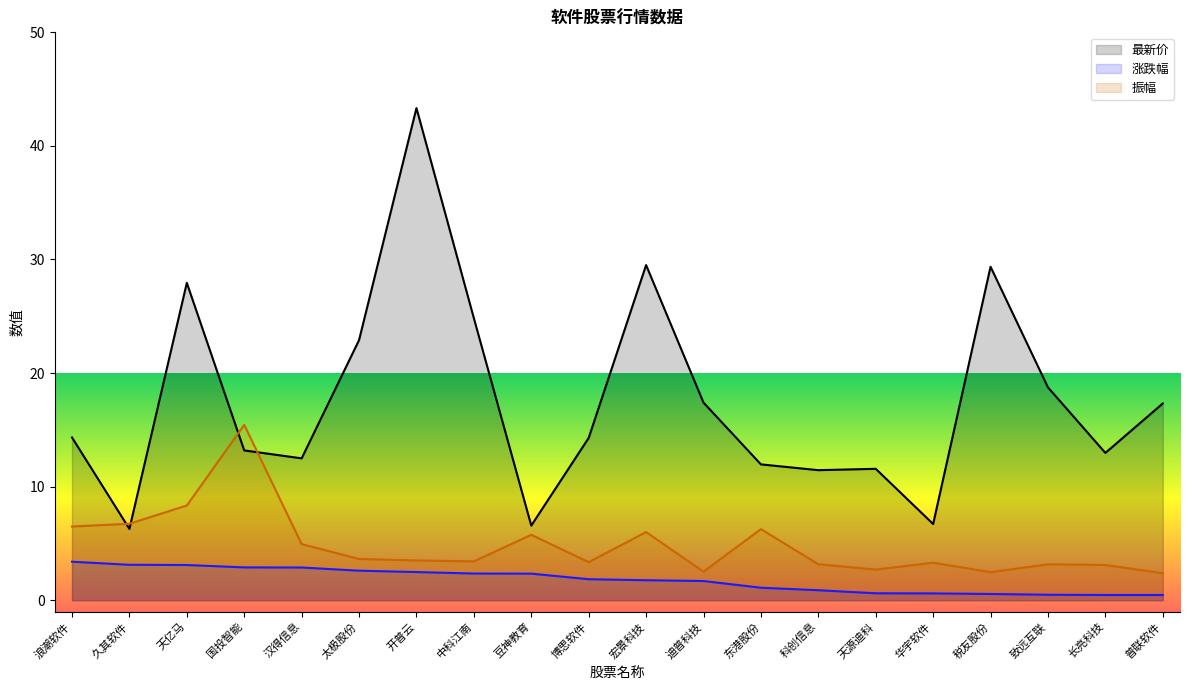

Does the chart display data point markers on the line(s)?

No